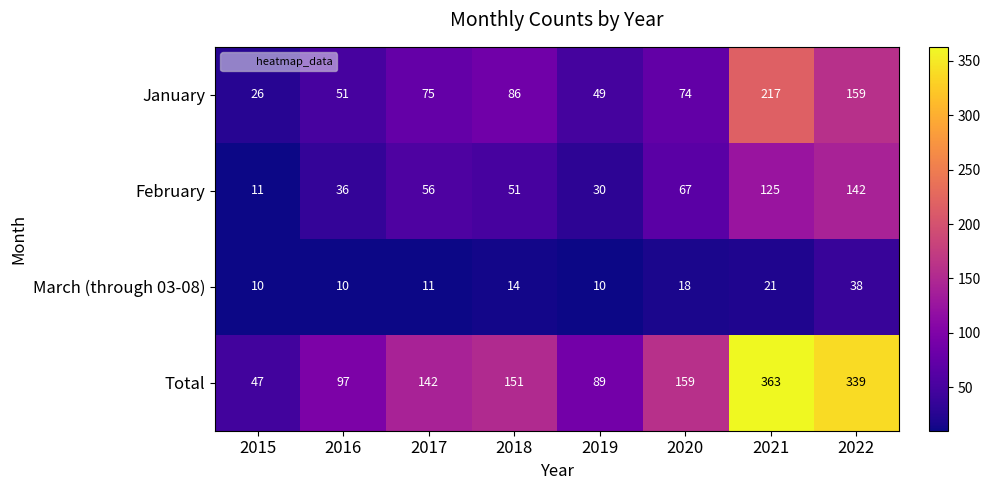

Rank the series by their maximum value, from highest to lowest.

Total, January, February, March (through 03-08)